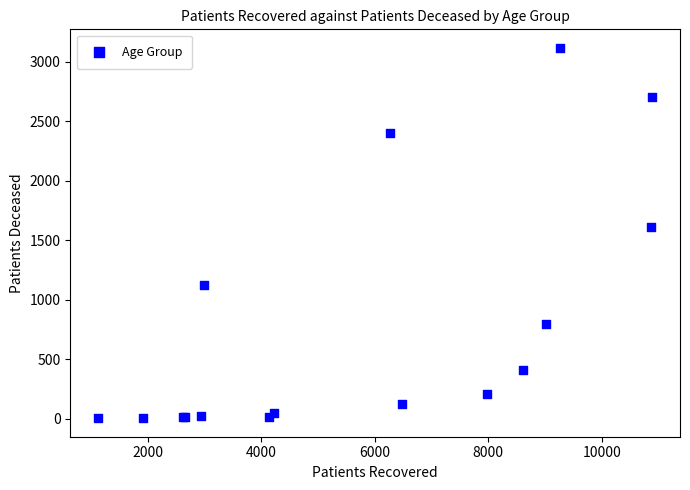

What Y value in the scatter plot is closest to 1560?

1609